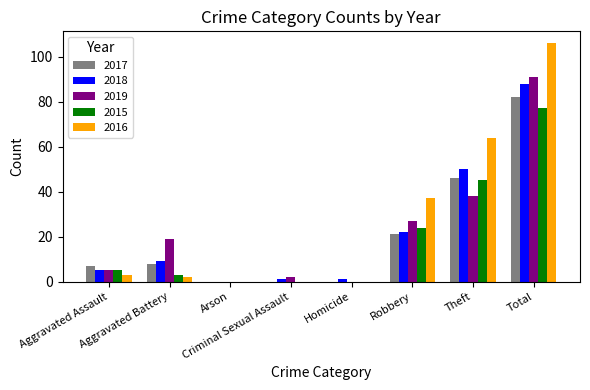

What is the sum of all 2016 values?

212